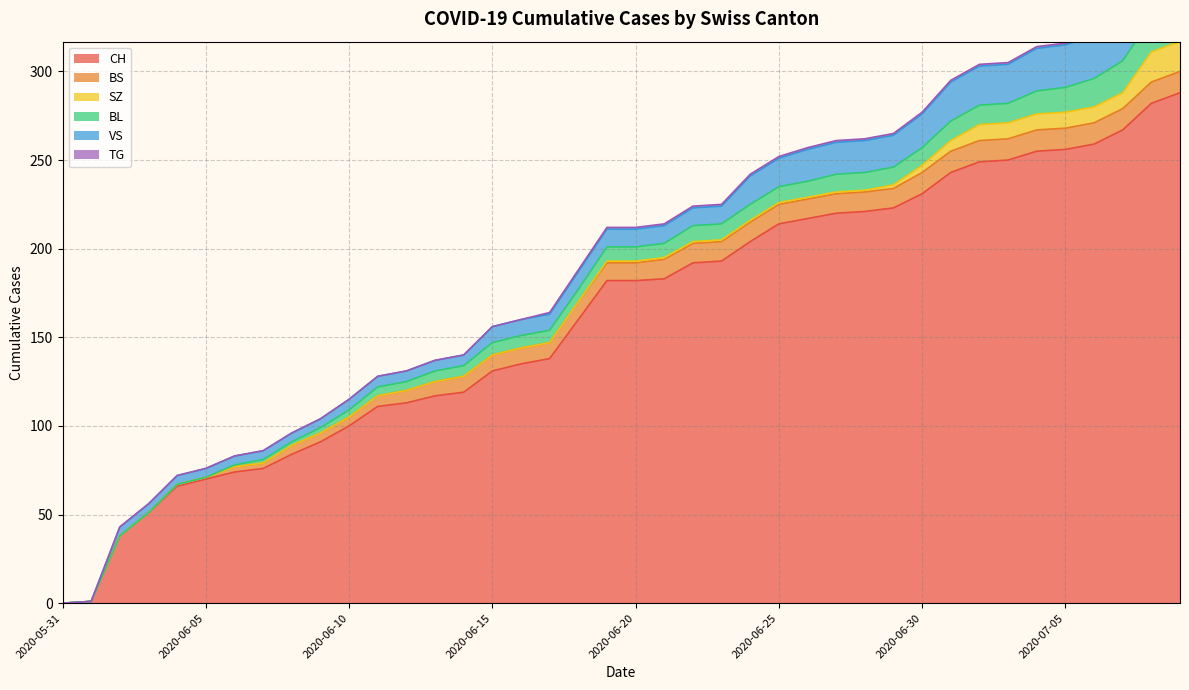

What is the difference between the maximum and second lowest values in the BS series?

12